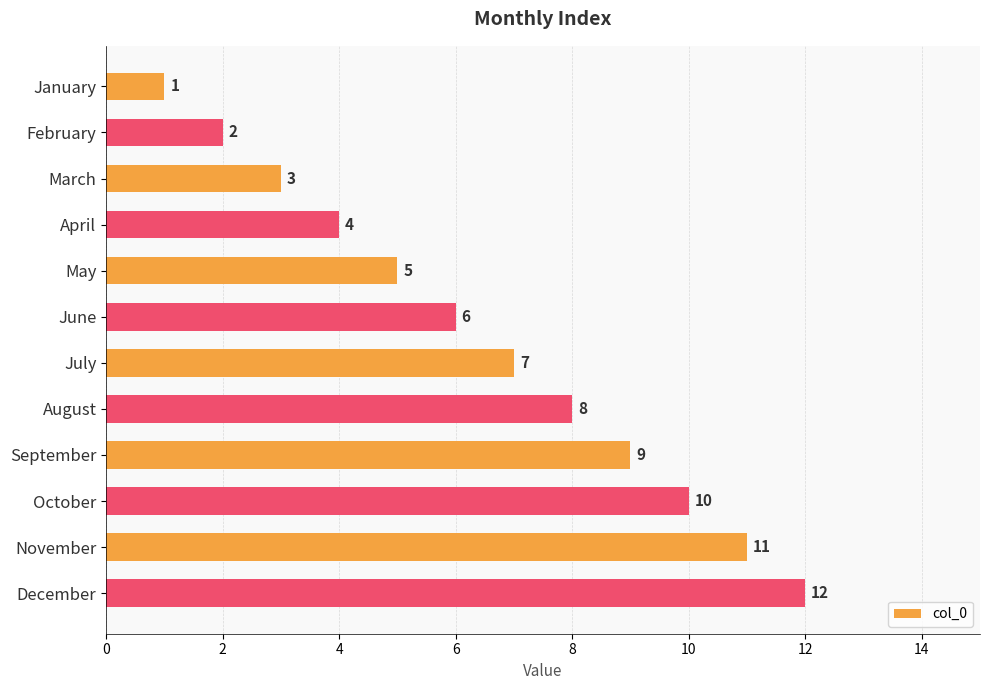

What is the approximate value at November, to the nearest 5?

10